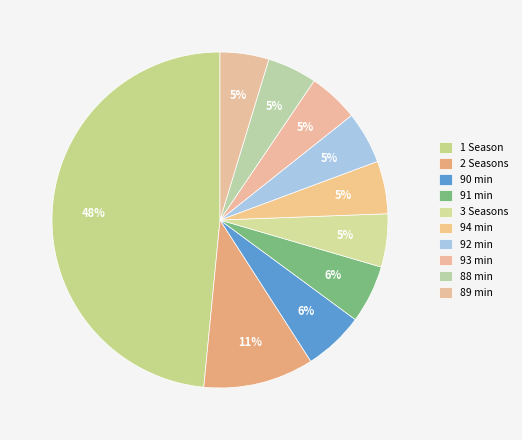

Rank the categories by value from lowest to highest.

89 min, 88 min, 93 min, 92 min, 94 min, 3 Seasons, 91 min, 90 min, 2 Seasons, 1 Season